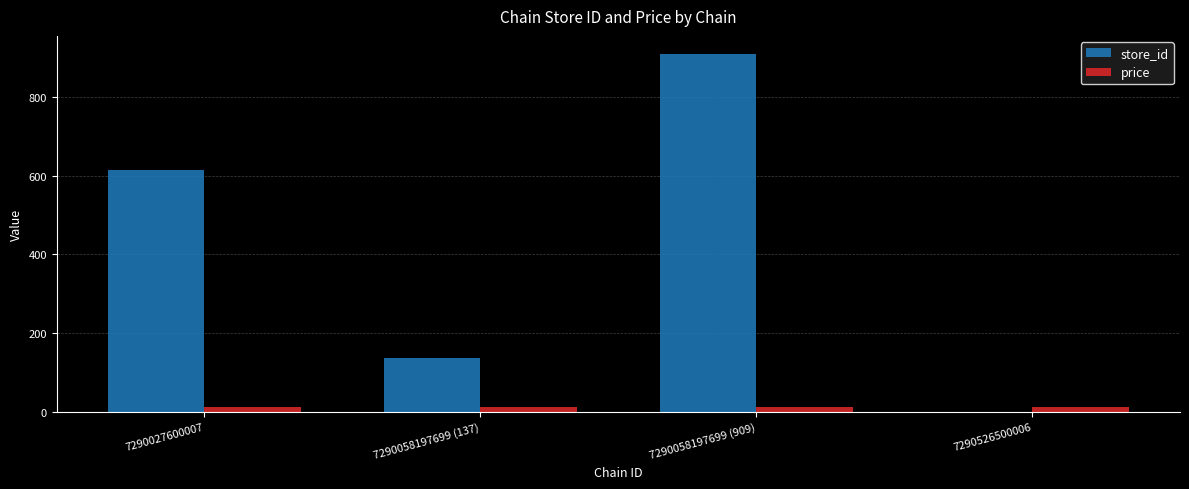

True or false: store_id has a value of 346.9 at 7290027600007.

False